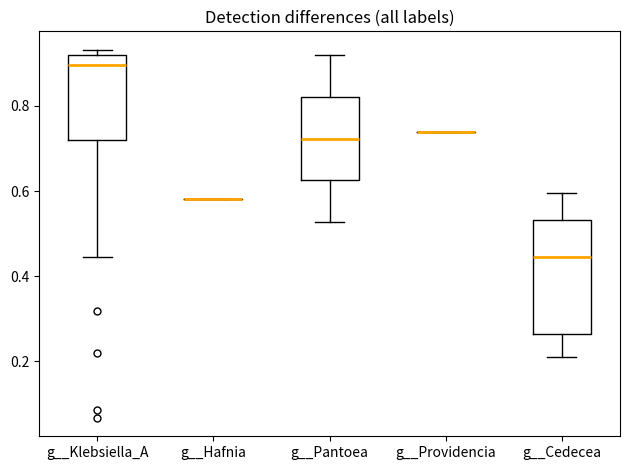

Reading left to right, transcribe this box plot: for each box, give where its median line is, the range the box spans, and where its two whiskers end, as read against the y-axis. The values are not printed on the chart, so give them approximately, as read against the axis.

g__Klebsiella_A: median 0.90, box 0.72 to 0.92, whiskers 0.44 to 0.94
g__Hafnia: box collapsed to a line at 0.58, whiskers 0.58 to 0.58
g__Pantoea: median 0.72, box 0.62 to 0.82, whiskers 0.52 to 0.92
g__Providencia: box collapsed to a line at 0.74, whiskers 0.74 to 0.74
g__Cedecea: median 0.44, box 0.26 to 0.54, whiskers 0.22 to 0.60